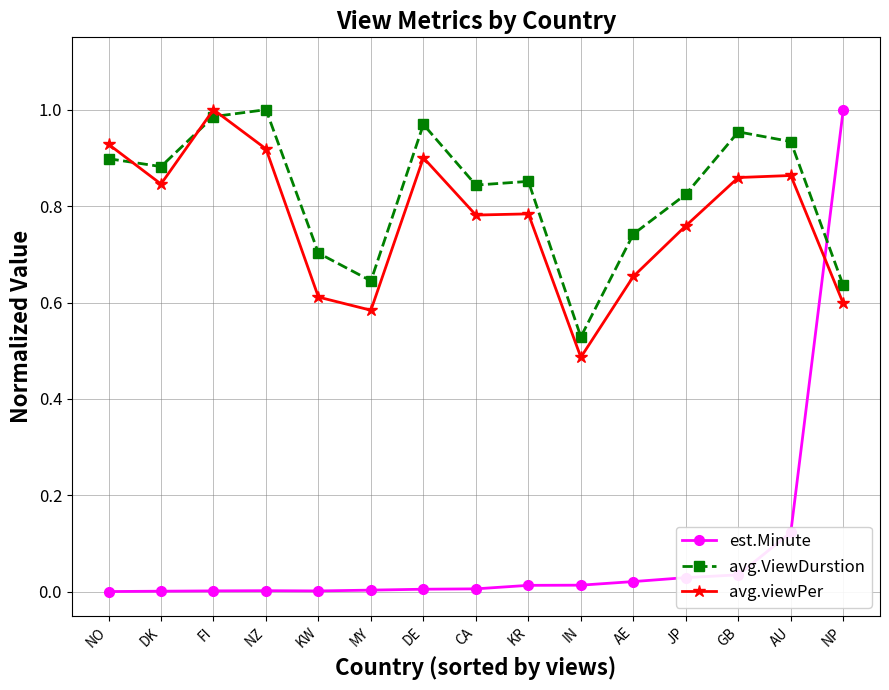

What position from the right is JP?

4